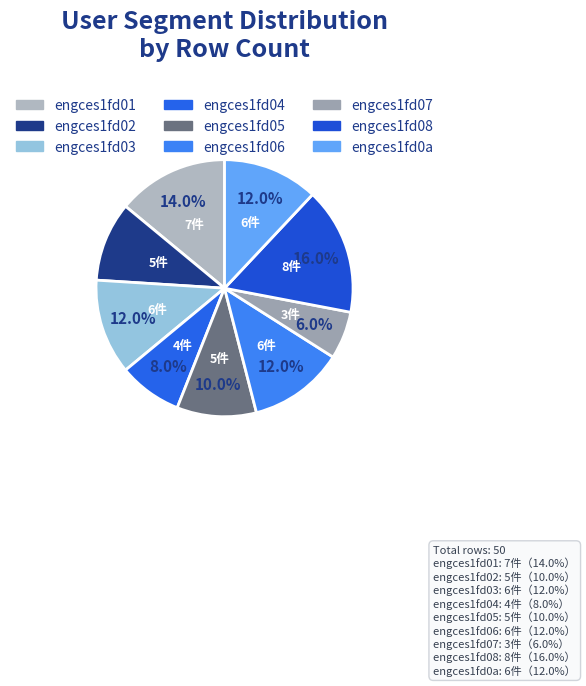

Rank the categories by value from lowest to highest.

engces1fd07, engces1fd04, engces1fd02, engces1fd05, engces1fd03, engces1fd06, engces1fd0a, engces1fd01, engces1fd08